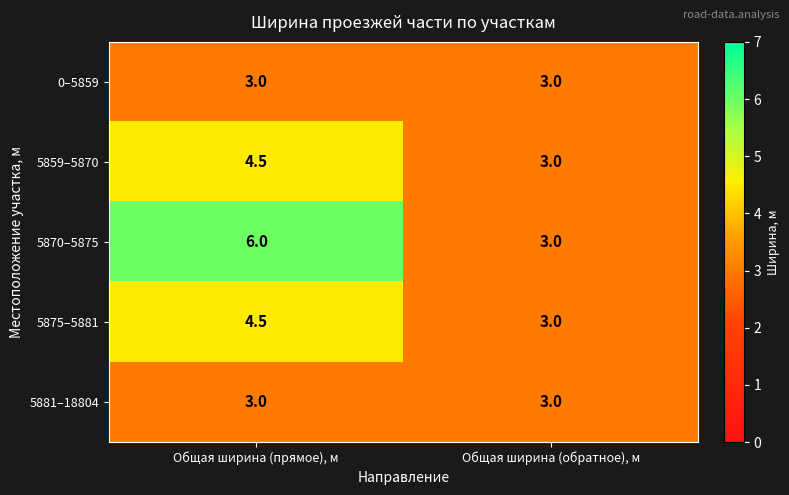

At which label does 5859–5870 first exceed 4?

Общая ширина (прямое), м